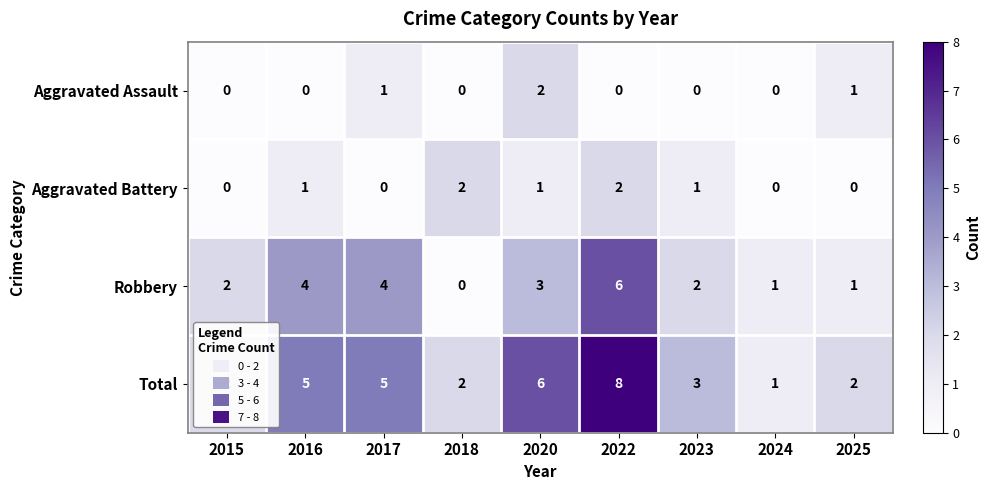

At which label is Robbery closest to 3?

2020